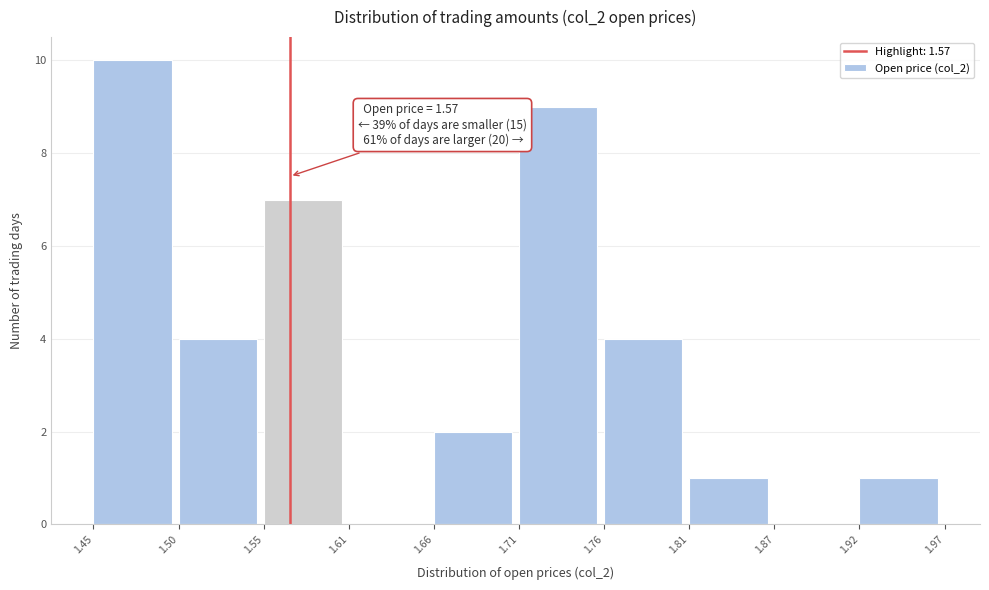

Over which range of the x-axis is the bar tallest?

1.45 to 1.50